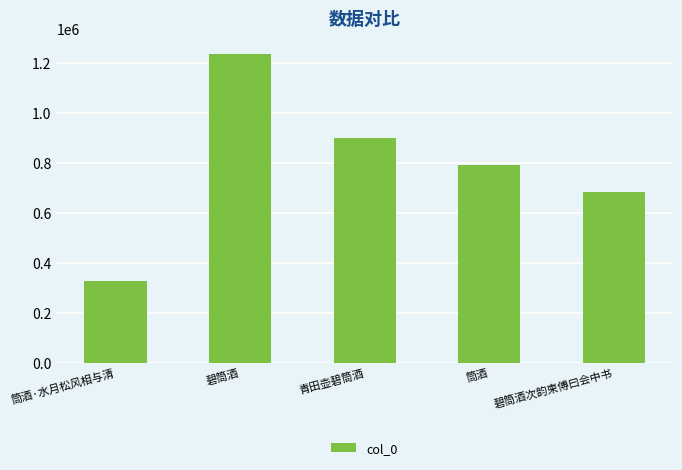

What position from the left is 碧筒酒?

2